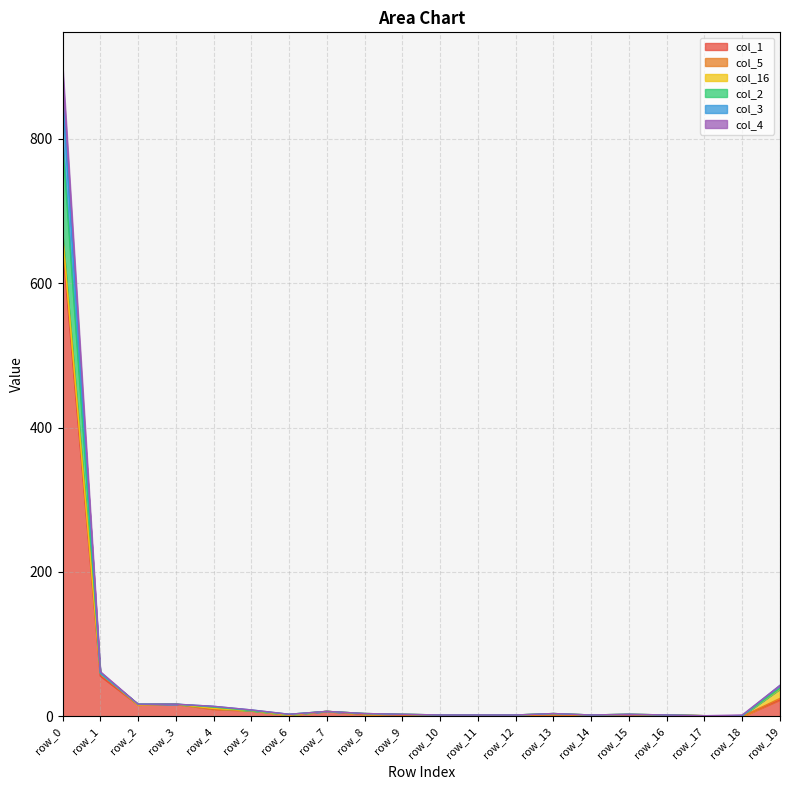

How many lines are shown in the chart?

6